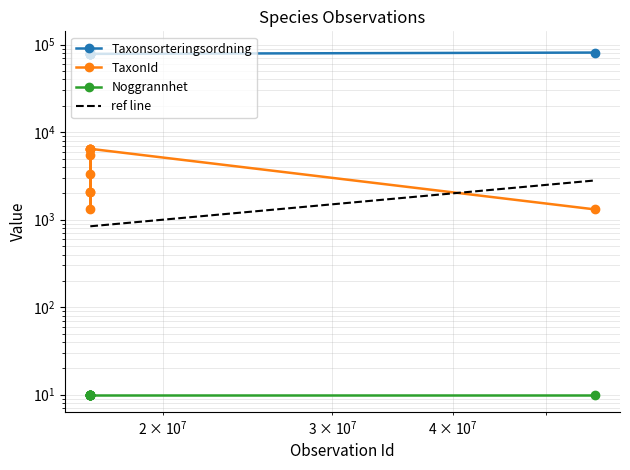

What is the difference between the maximum and minimum values in the ref line series?

1966.4